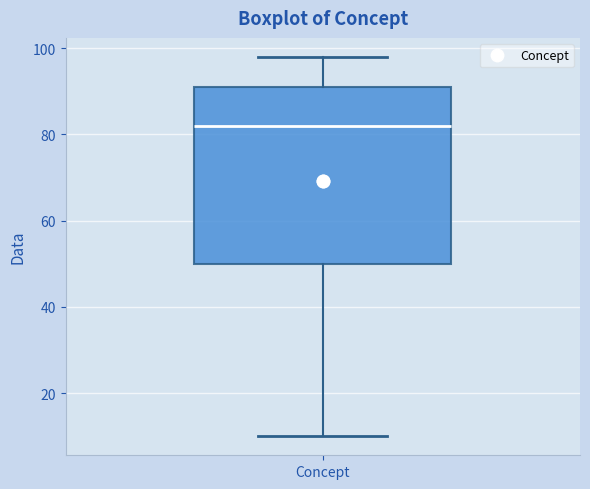

Transcribe this box plot: give where the median line is, the range the box spans, and where the two whiskers end, as read against the y-axis. The values are not printed on the chart, so give them approximately, as read against the axis.

median 82, box 50 to 92, whiskers 10 to 98